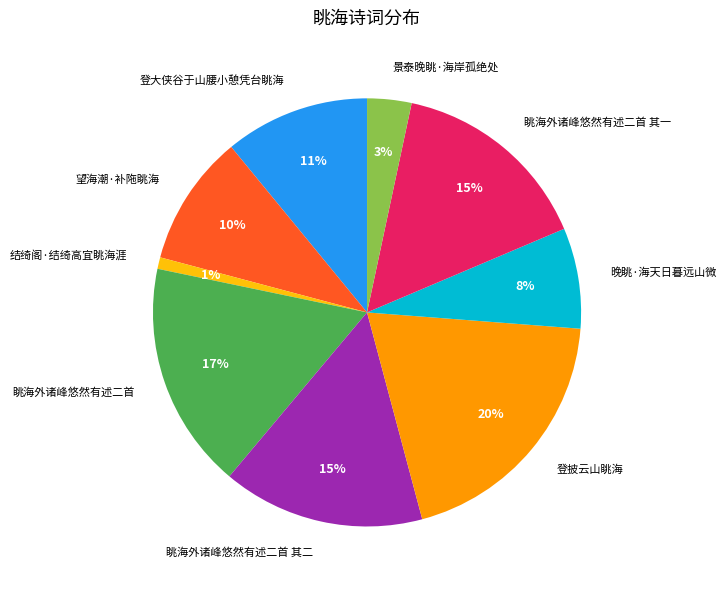

Which has a higher value, 结绮阁·结绮高宜眺海涯 or 眺海外诸峰悠然有述二首?

眺海外诸峰悠然有述二首